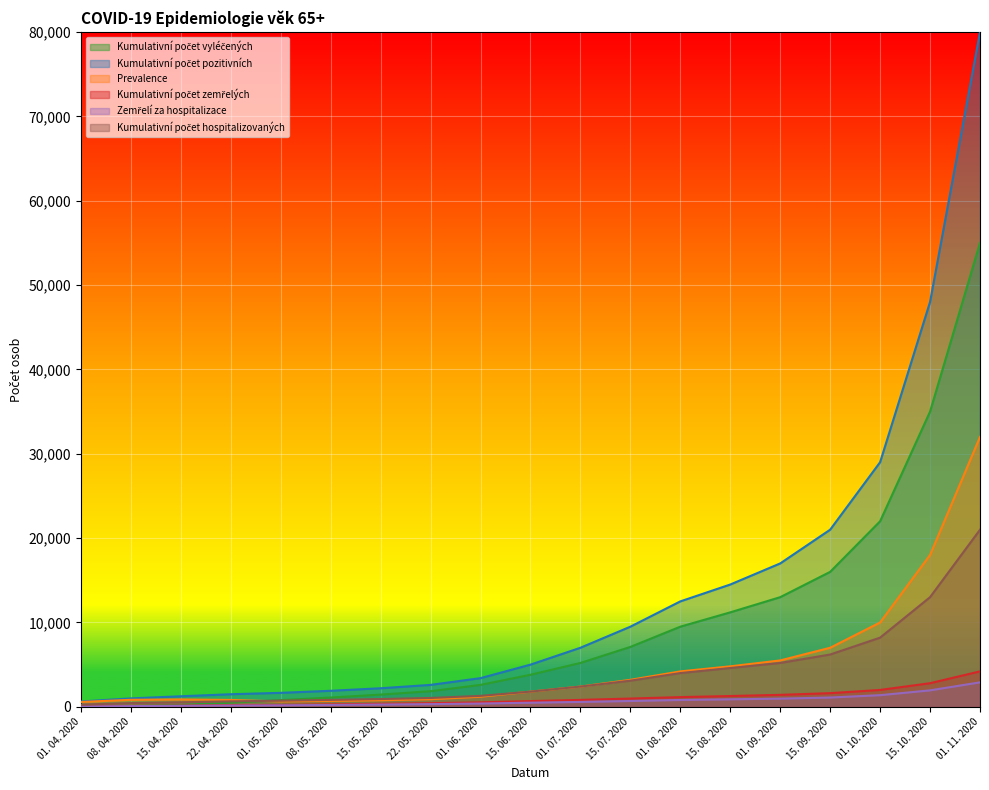

Read the Kumulativní počet vyléčených value at 08. 05. 2020.

1100